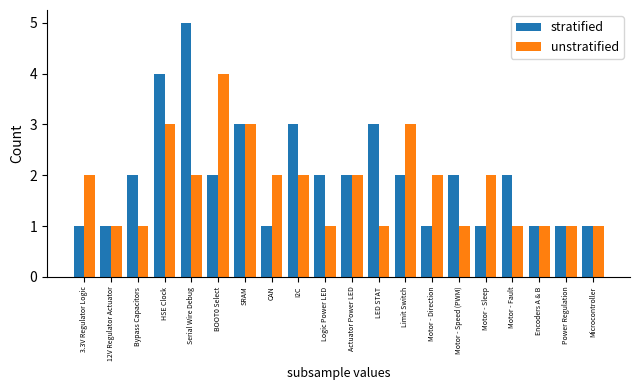

Rank the series at Serial Wire Debug from highest to lowest value.

stratified, unstratified